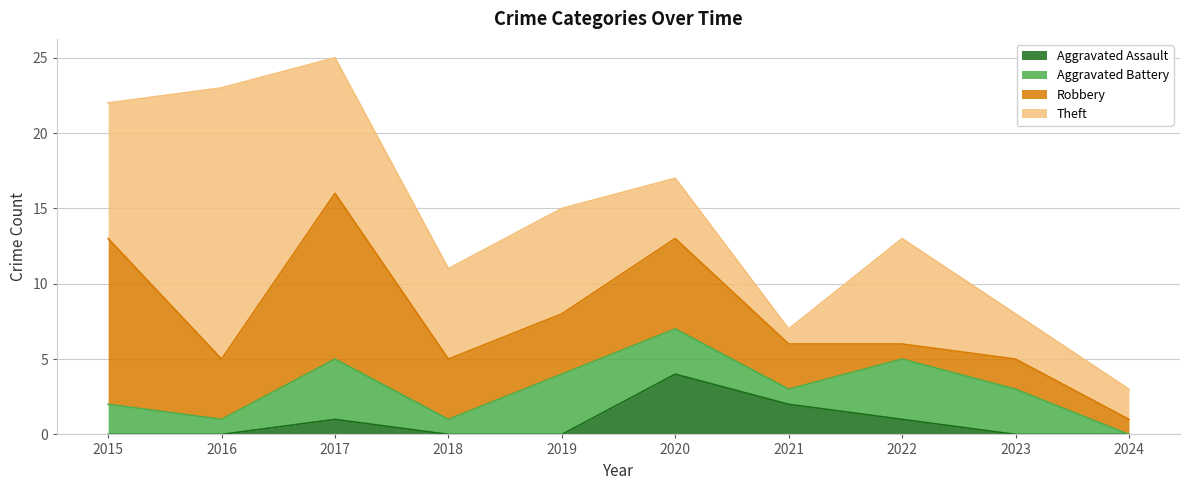

Which series has the largest total across all categories?

Theft